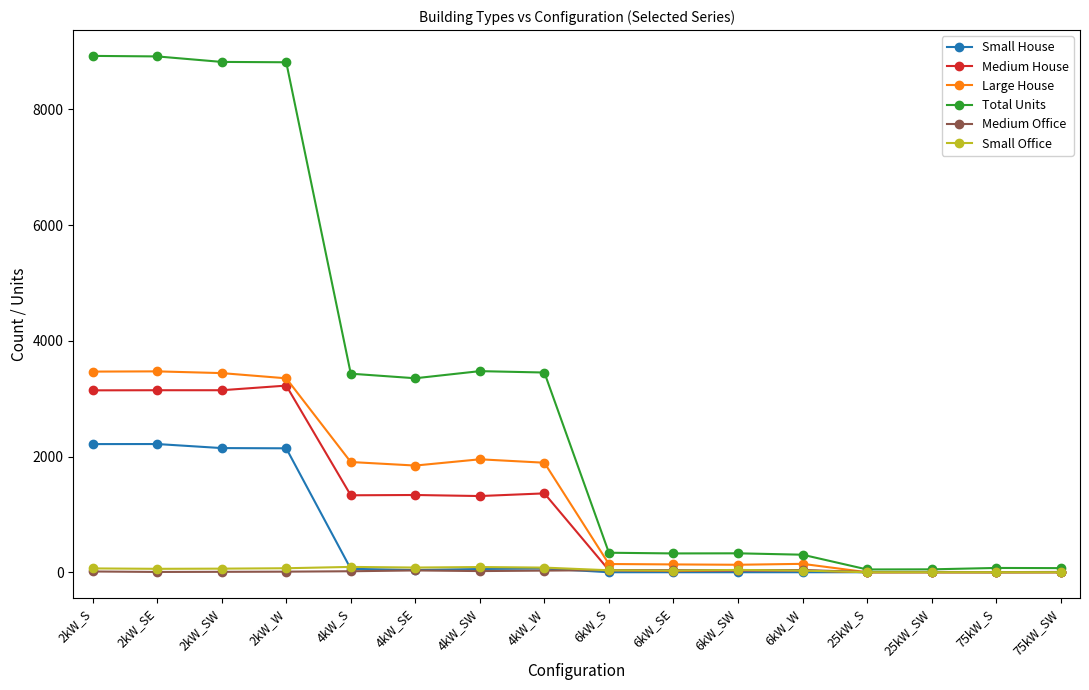

True or false: Small Office has more than 1 interior local peaks.

True